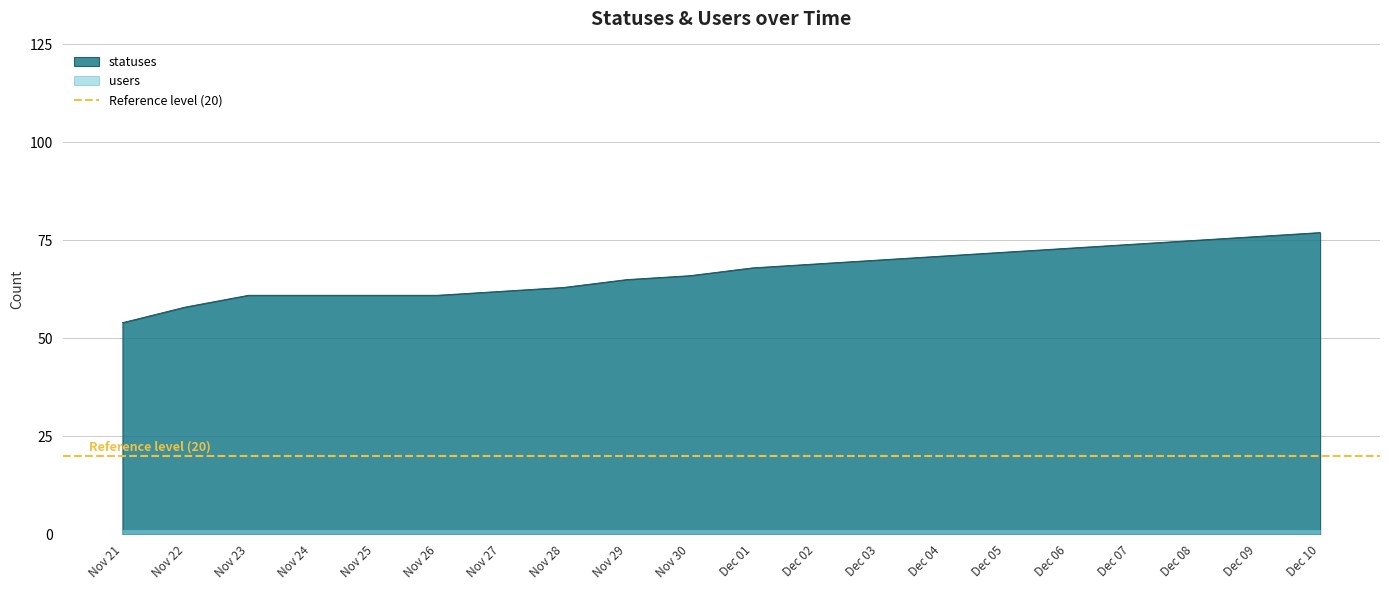

The statuses series shows 72 at Dec 05. True or false?

True